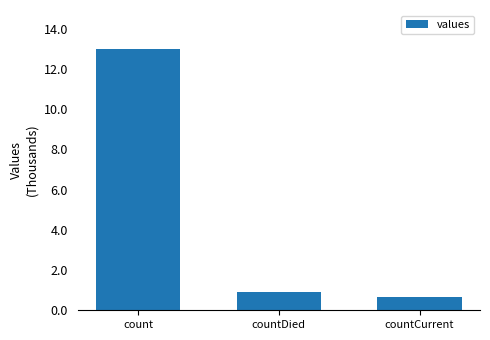

The chart shows a value of 1497 at countDied. True or false?

False